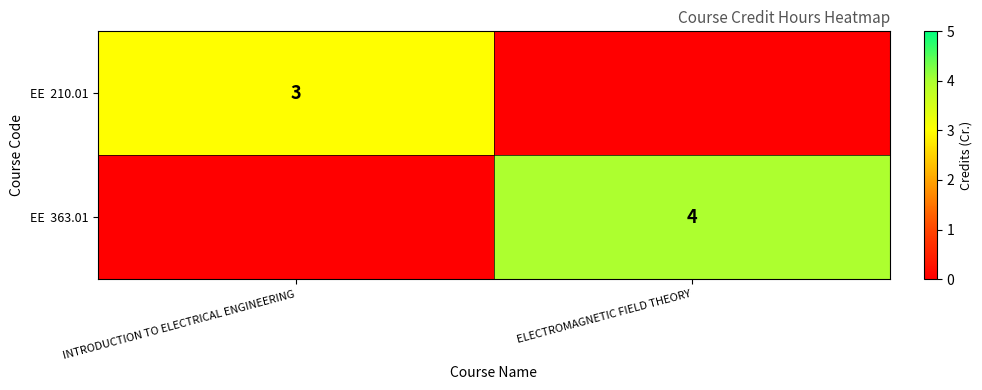

List the series in order of their overall mean, highest first.

EE 363.01, EE 210.01